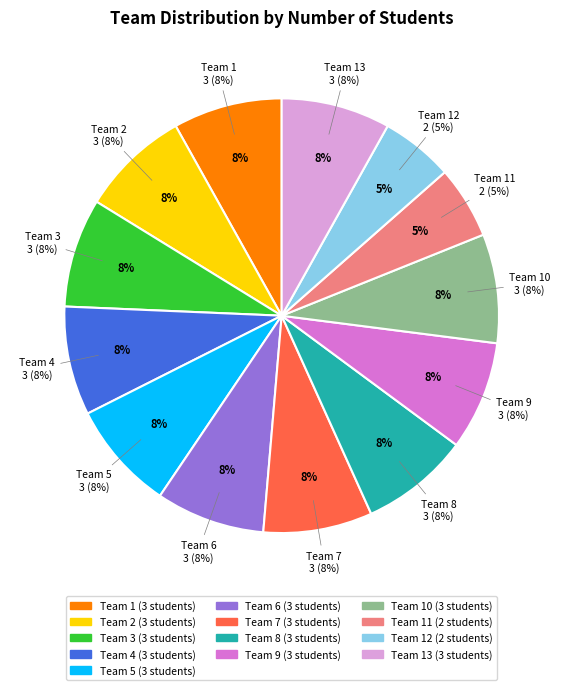

Is there any slice that represents more than half of the pie?

No